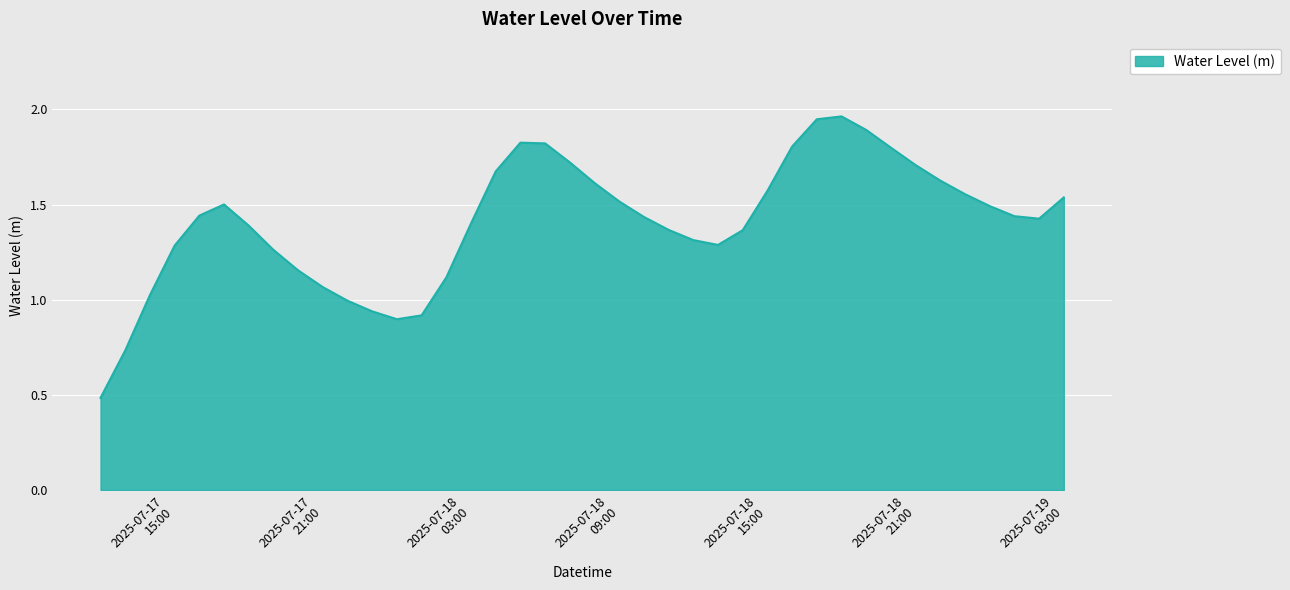

What is the smallest value displayed?

0.5